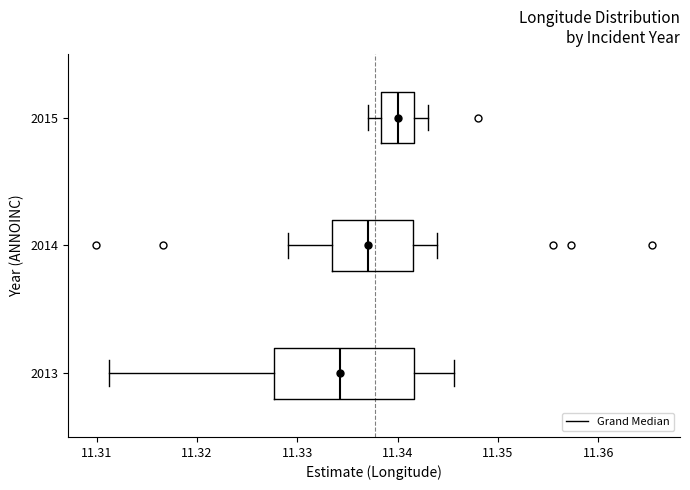

Reading bottom to top, transcribe this box plot: for each box, give where its median line is, the range the box spans, and where its two whiskers end, as read against the x-axis. The values are not printed on the chart, so give them approximately, as read against the axis.

2013: median 11.334, box 11.328 to 11.342, whiskers 11.311 to 11.346
2014: median 11.337, box 11.333 to 11.342, whiskers 11.329 to 11.344
2015: median 11.340, box 11.338 to 11.342, whiskers 11.337 to 11.343